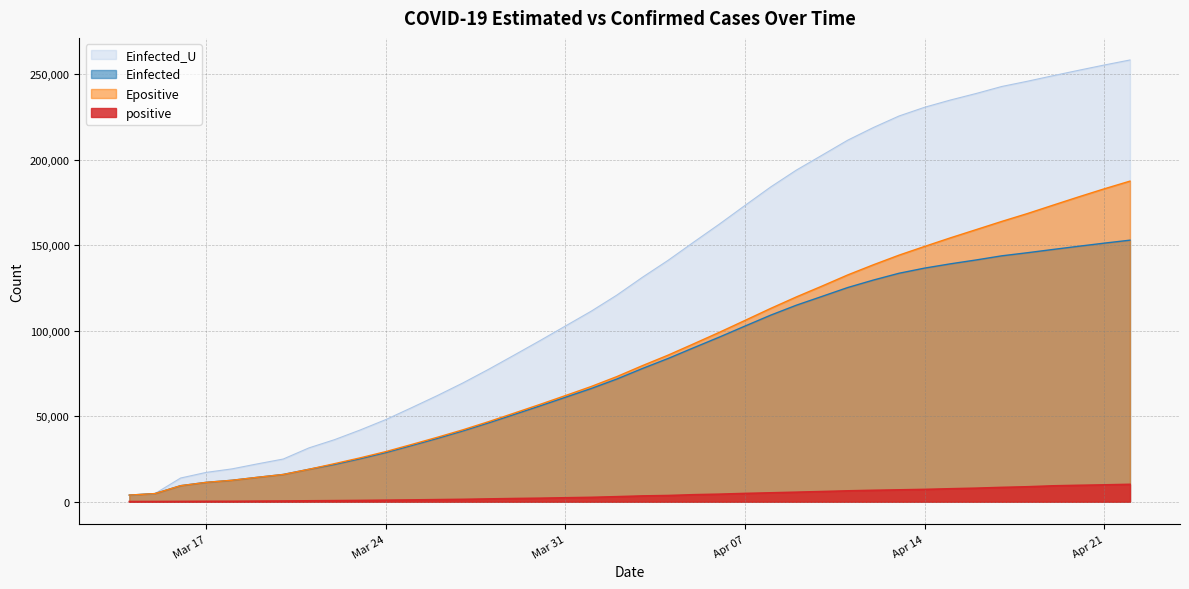

Which series has the widest spread of values?

Einfected_U